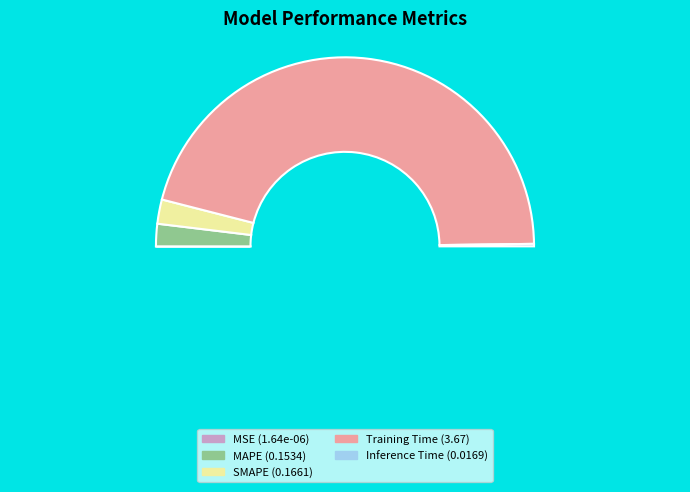

To the nearest percent, what is the difference between the largest and smallest slice percentages?

92%